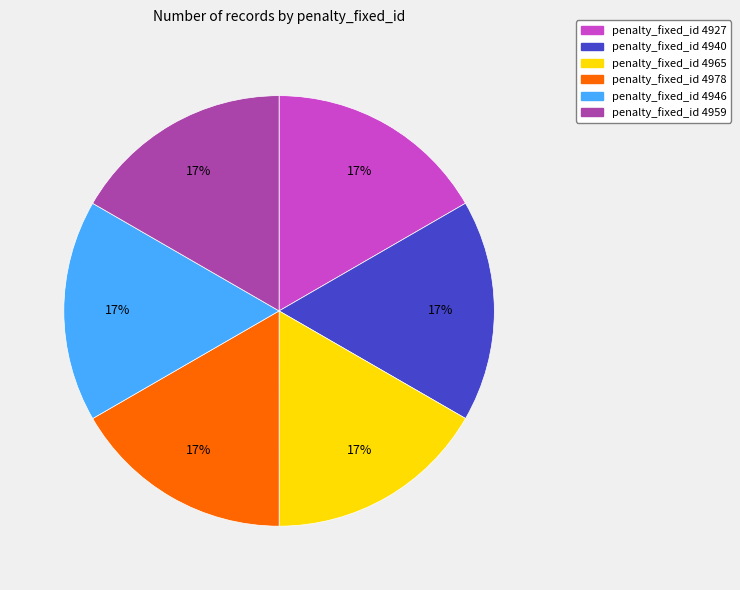

To the nearest percent, what portion does penalty_fixed_id 4927 represent?

17%